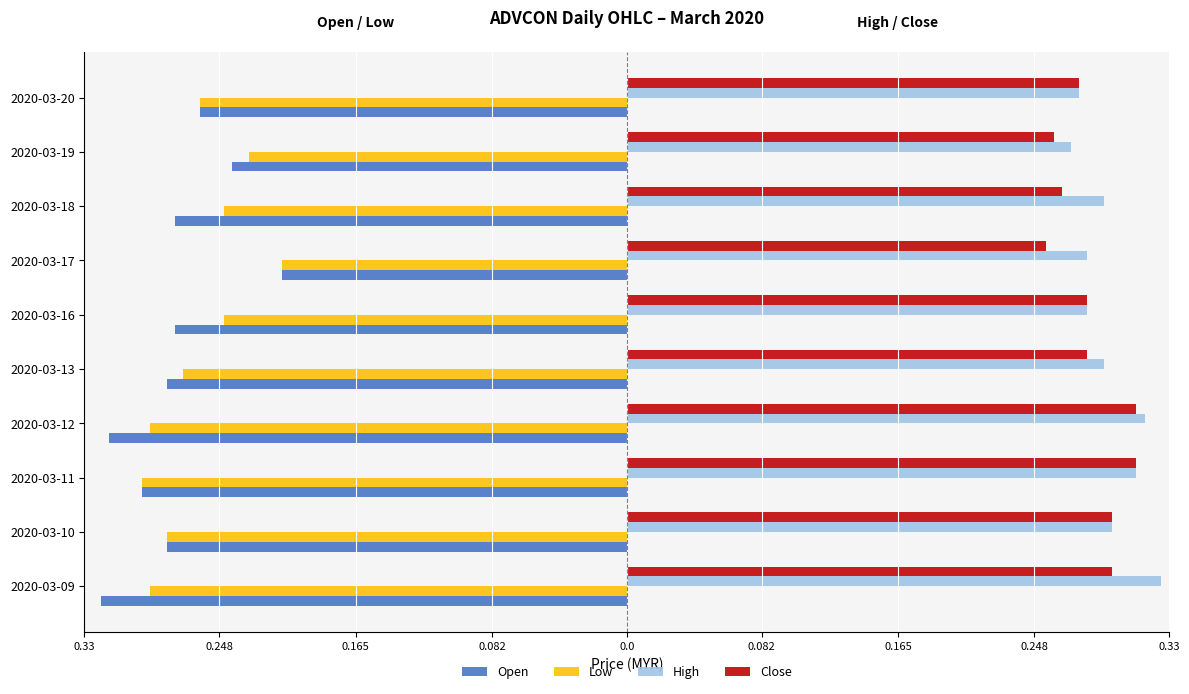

List the series in order of their peak value, lowest first.

Open, Low, Close, High